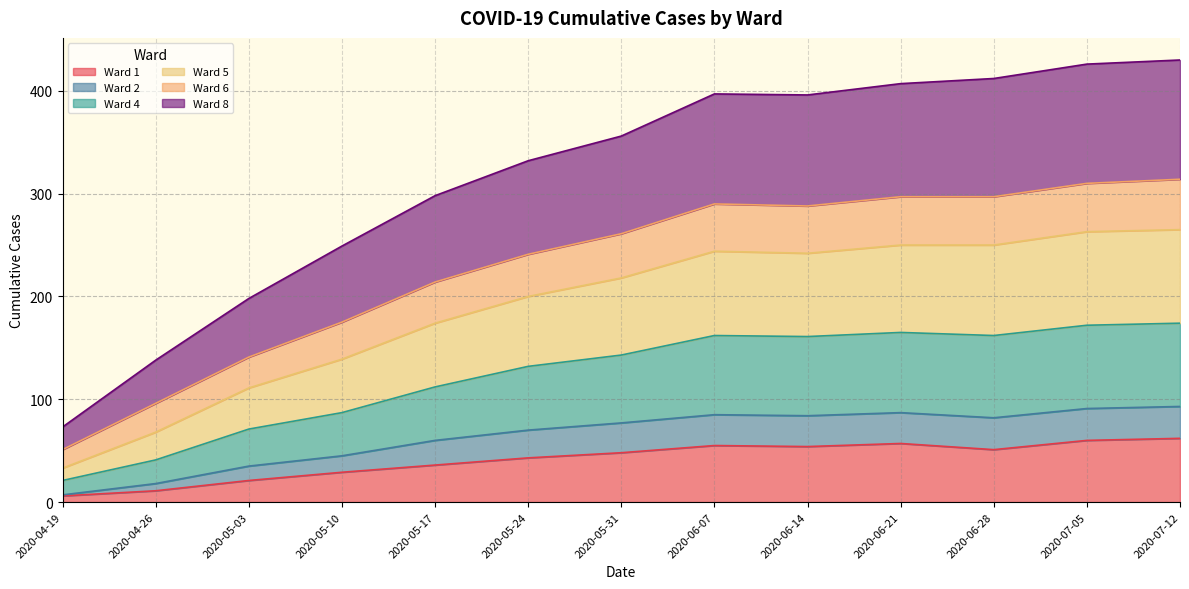

What position from the left is 2020-06-07?

8